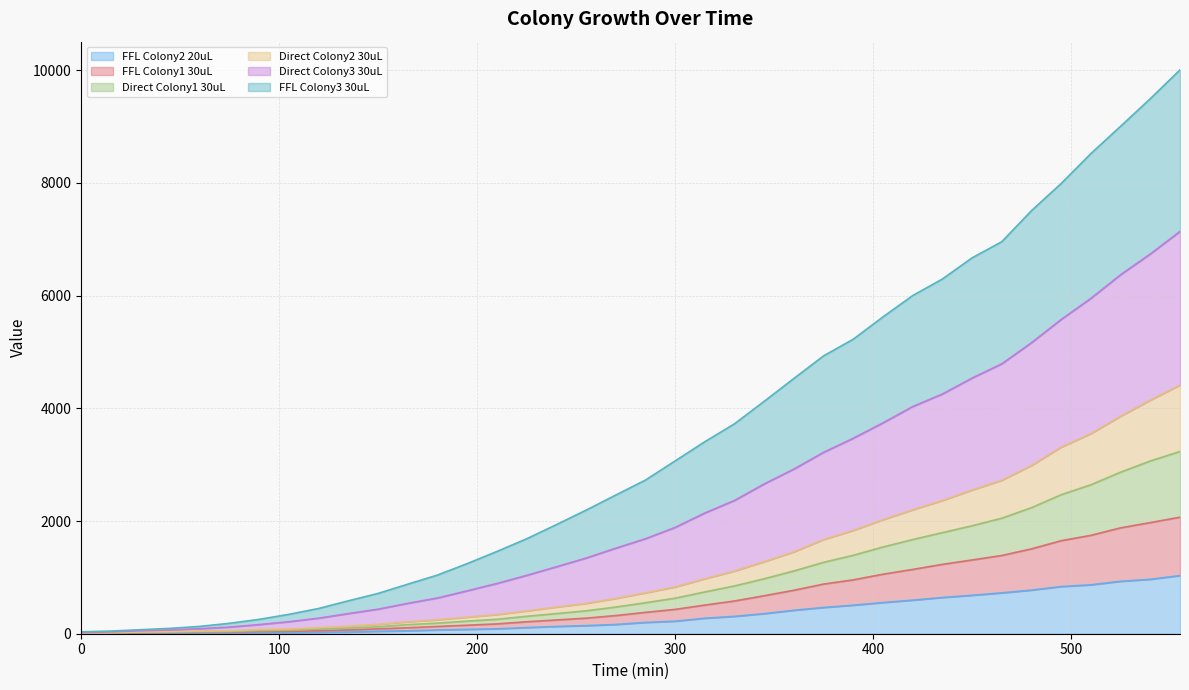

At which label does FFL Colony2 20uL reach its peak?

555